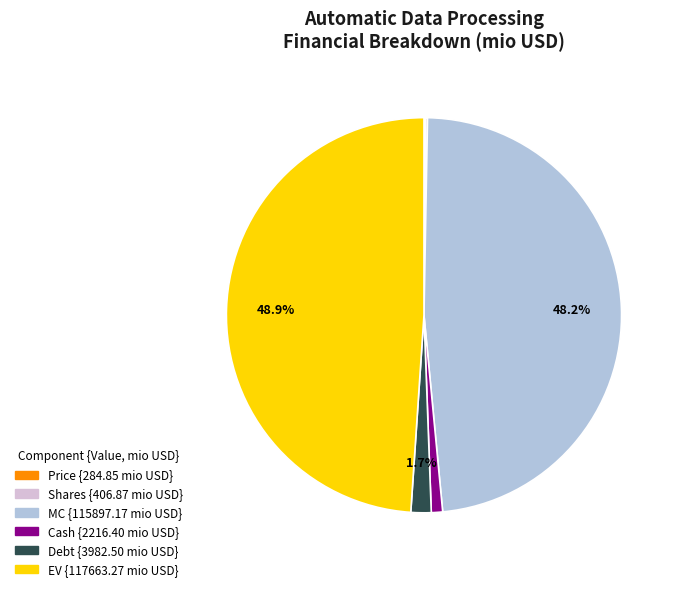

Does Cash represent more than half of the total?

No